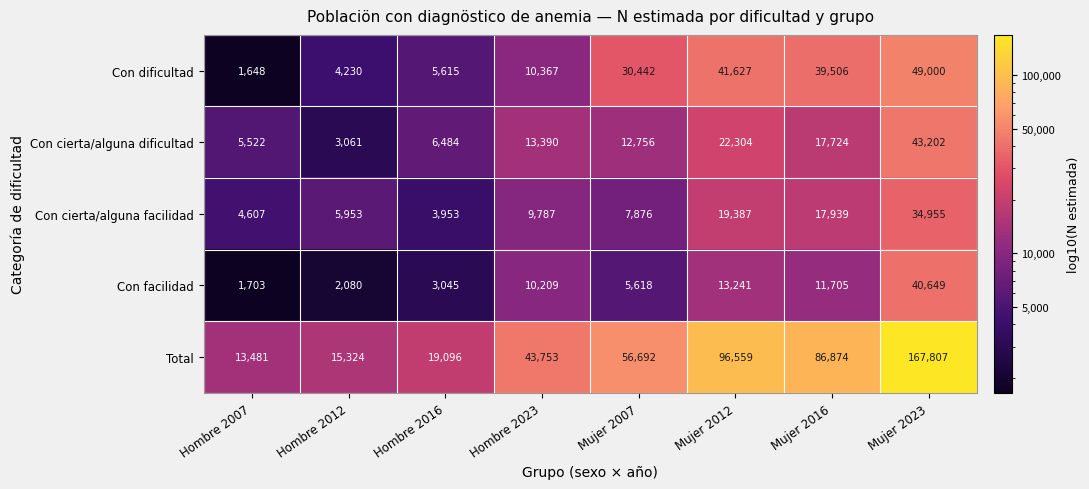

At which label does Con facilidad reach its peak?

Mujer 2023